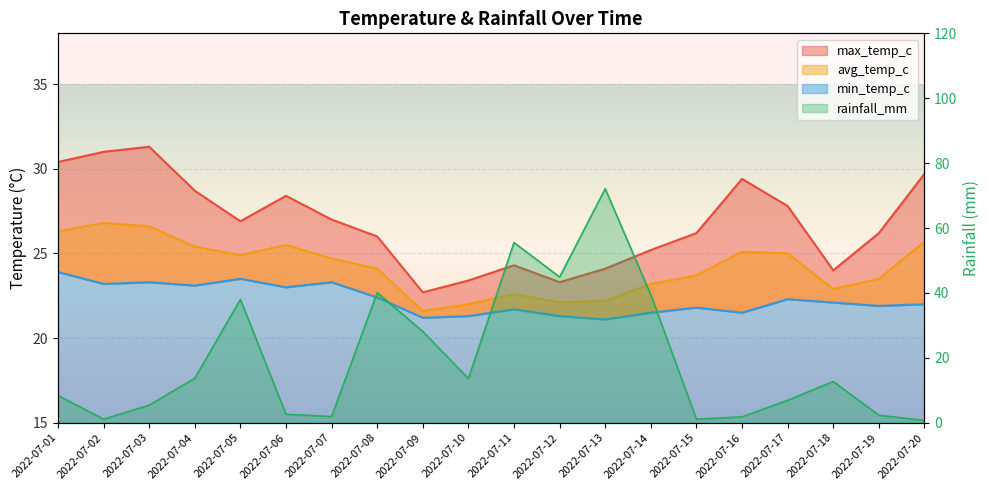

What is the sum of the max_temp_c values at 2022-07-02 and 2022-07-07?

58.0